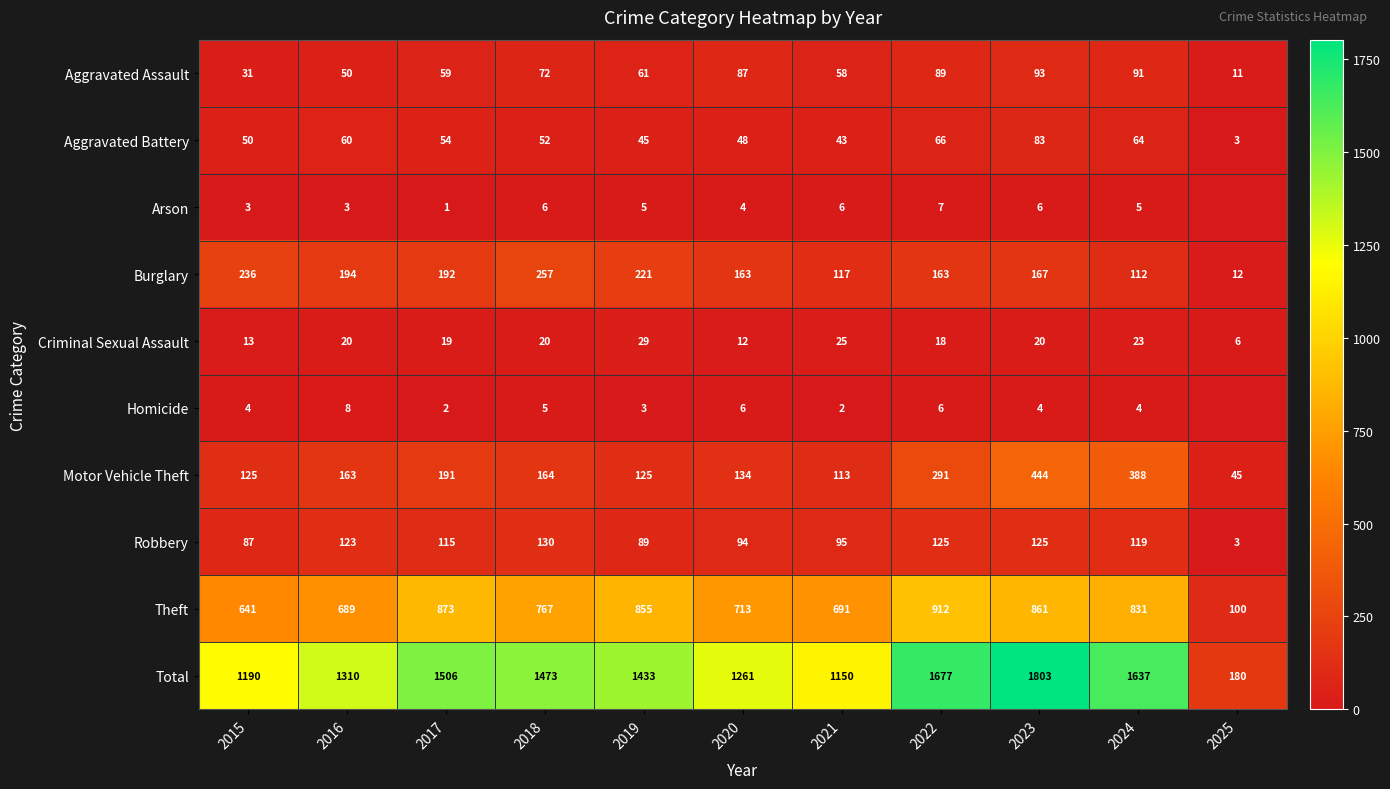

Rank the series at 2023 from lowest to highest value.

Homicide, Arson, Criminal Sexual Assault, Aggravated Battery, Aggravated Assault, Robbery, Burglary, Motor Vehicle Theft, Theft, Total